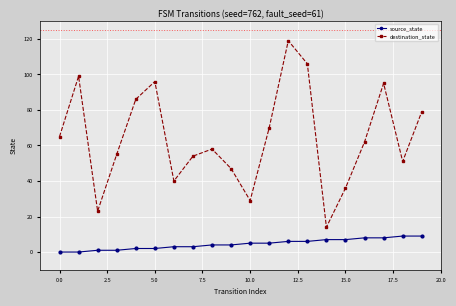

List the series in order of their peak value, lowest first.

source_state, destination_state